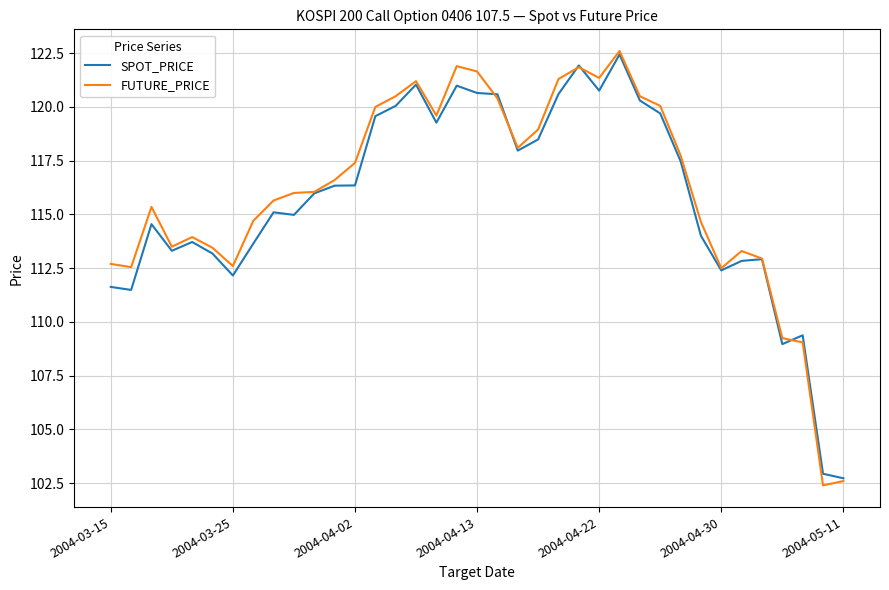

Does the chart display data point markers on the line(s)?

No